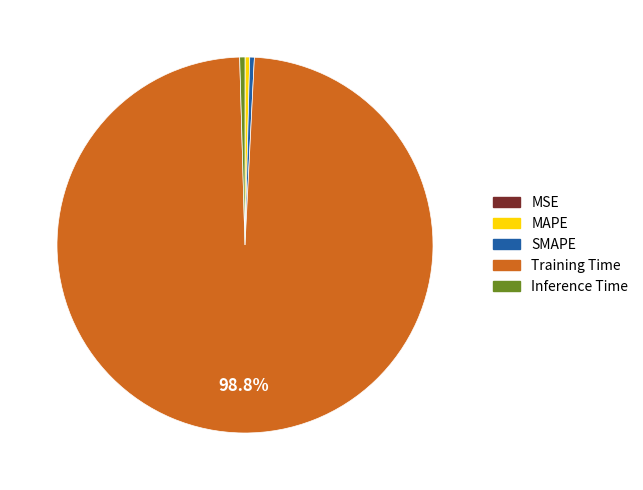

Combined, do MAPE and Inference Time account for over 50%?

No